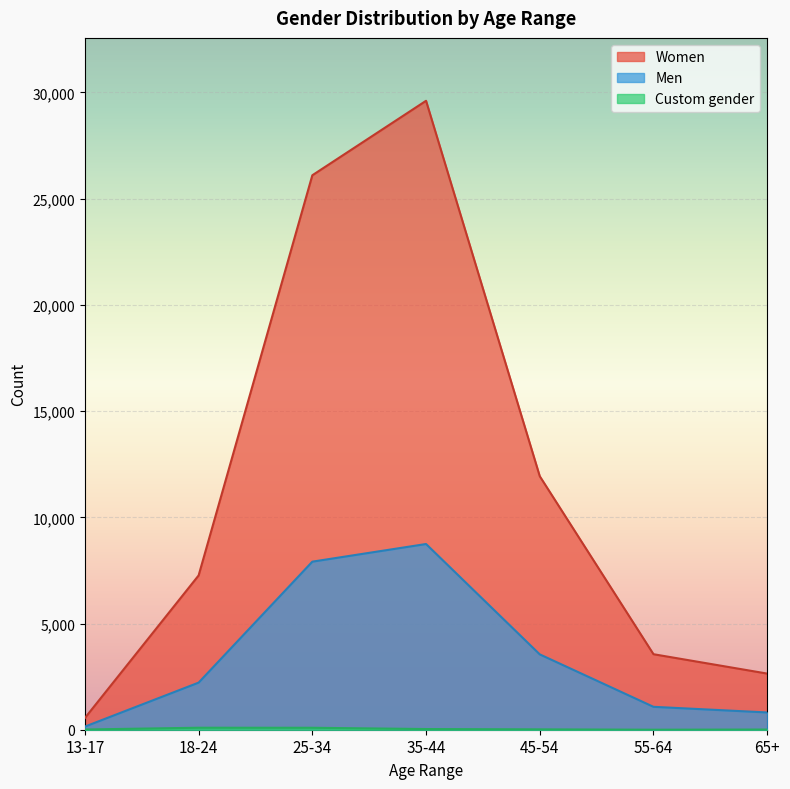

At which label does Men reach its minimum?

13-17